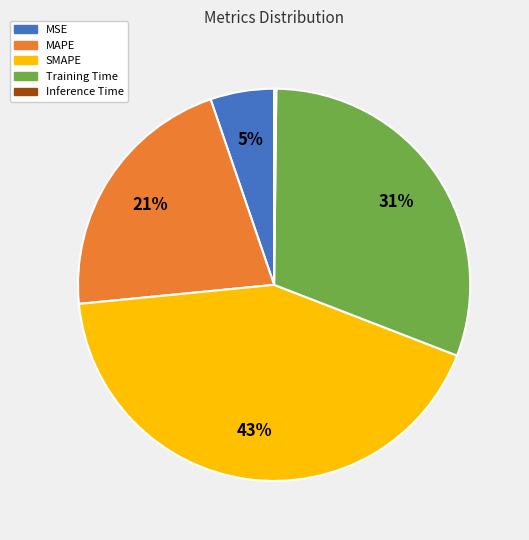

Do MAPE and MSE together represent more than half of the pie?

No